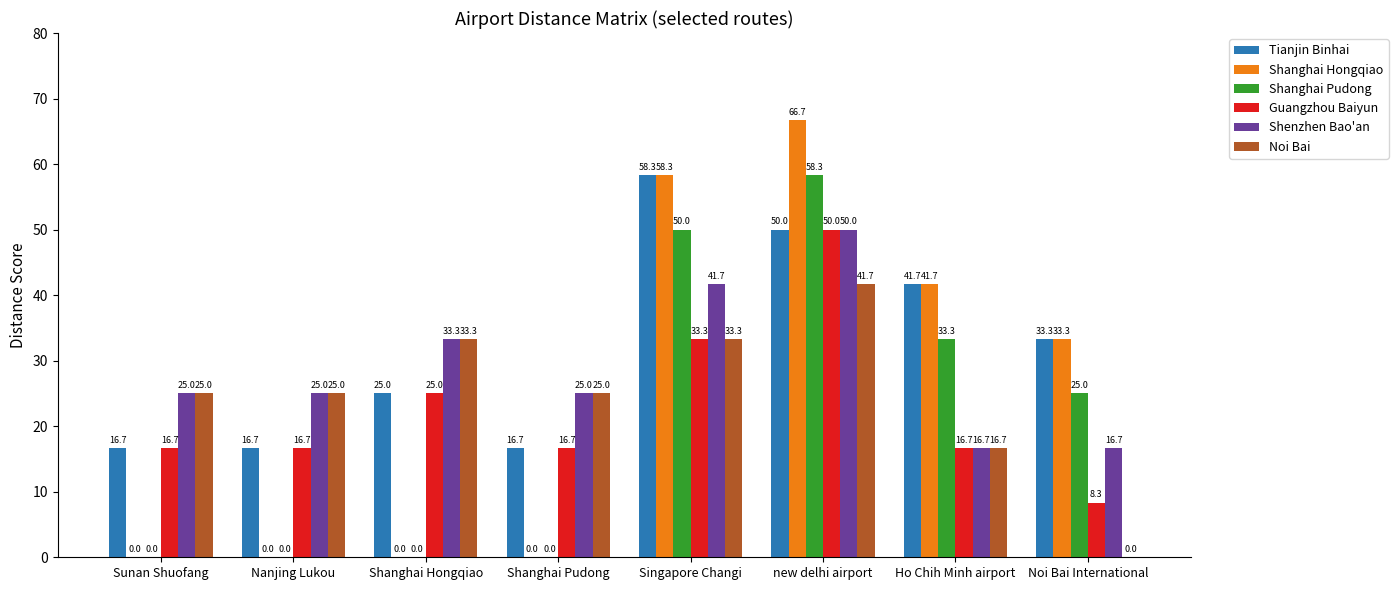

What is the maximum value shown in the chart?

66.7